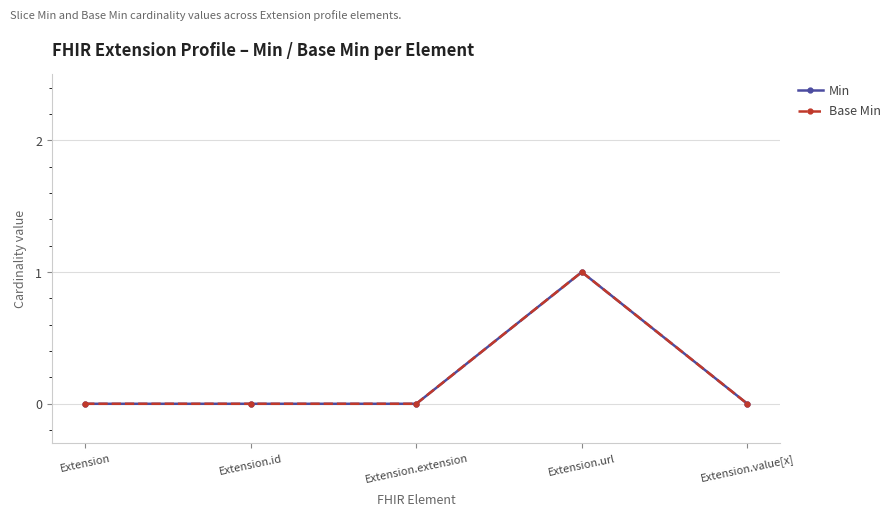

Is this an area chart (filled region under the line)?

No